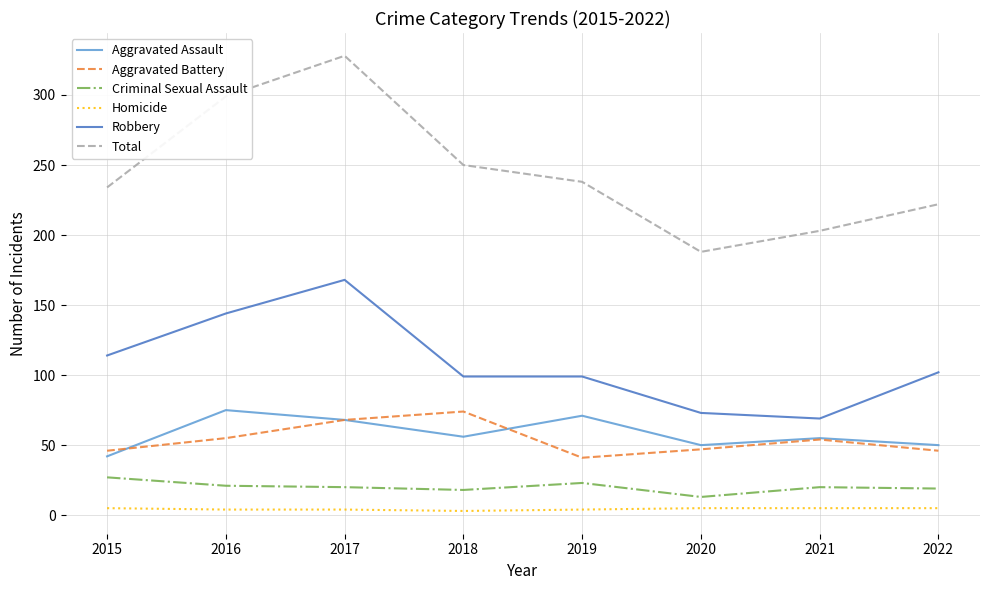

Which series changed the most between 2018 and 2021?

Total